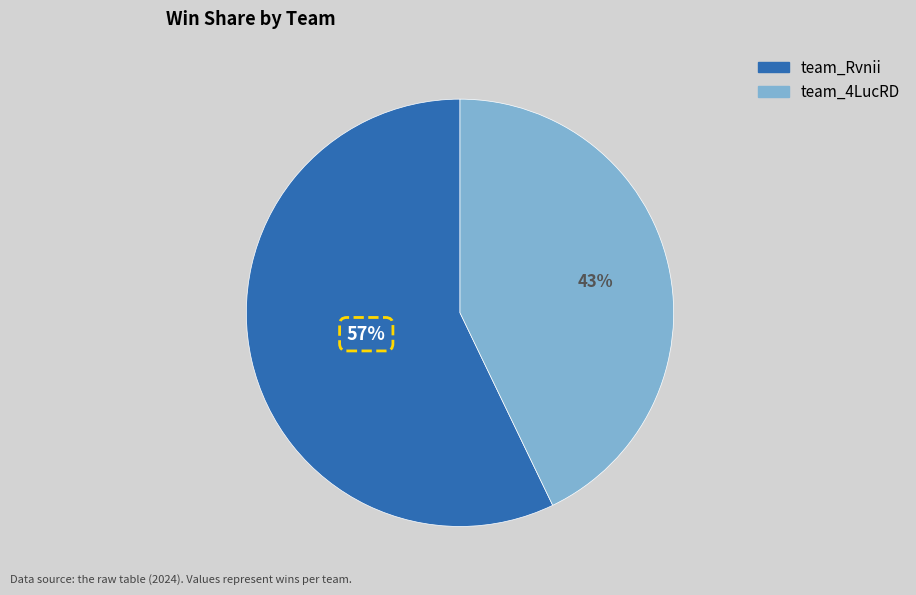

Is it true that team_4LucRD is 35% of the pie?

False